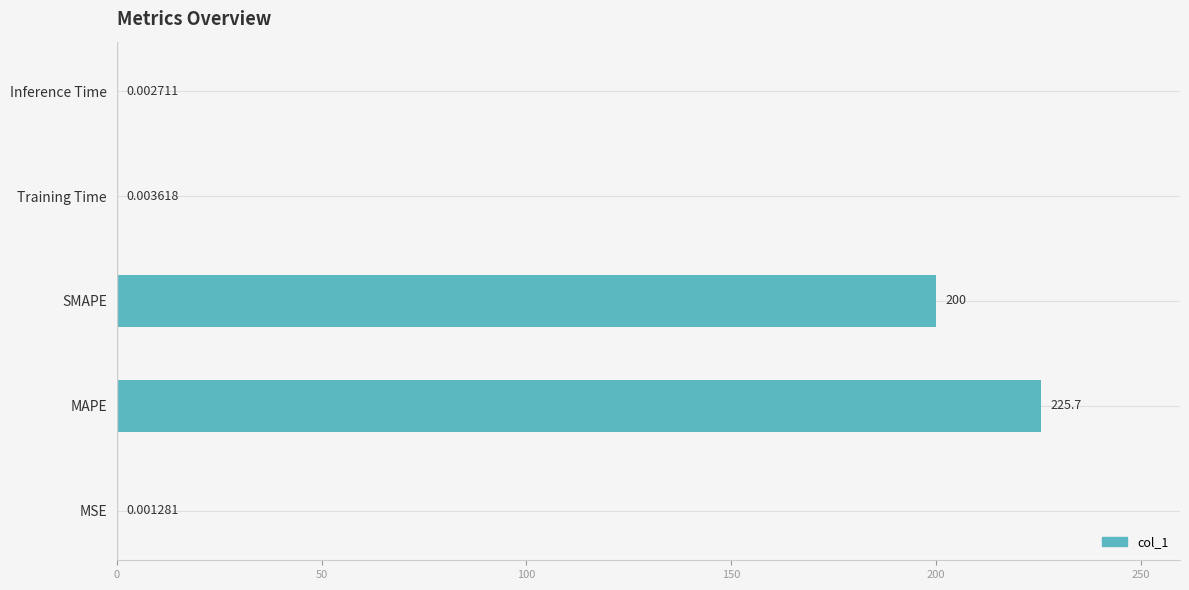

What is the sum of the values at MSE and MAPE?

225.7